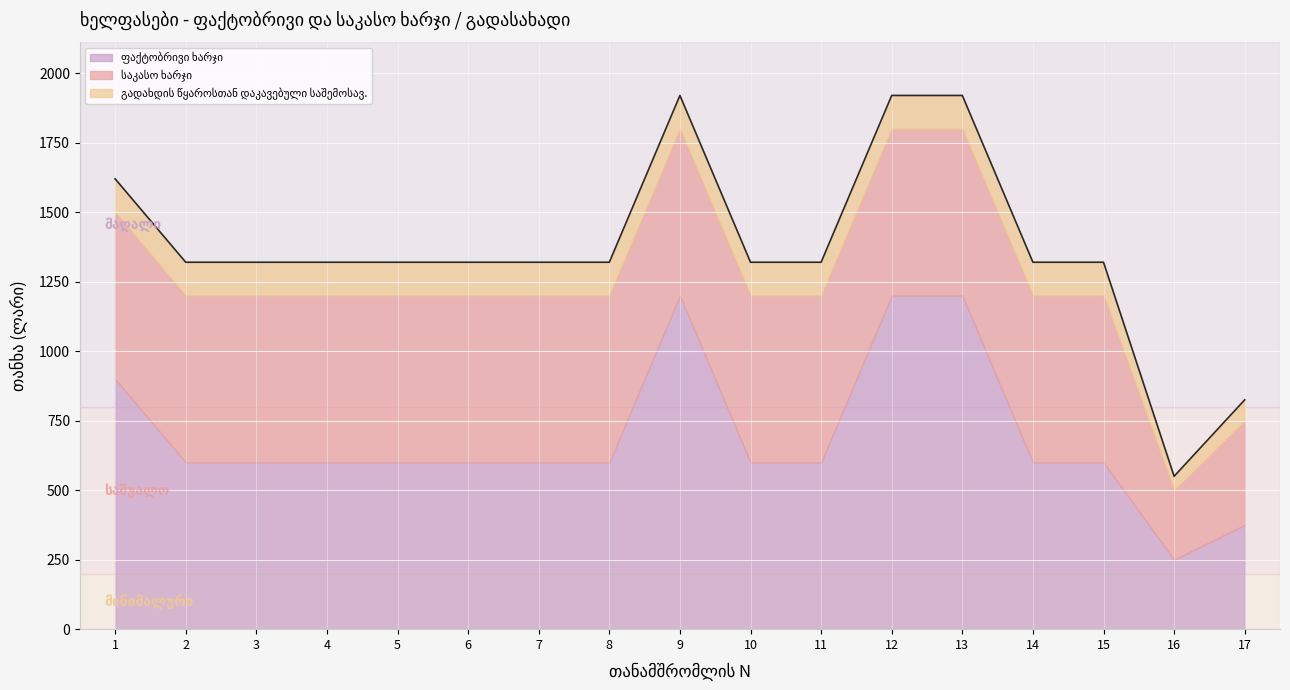

Which series has the widest spread of values?

ფაქტობრივი ხარჯი